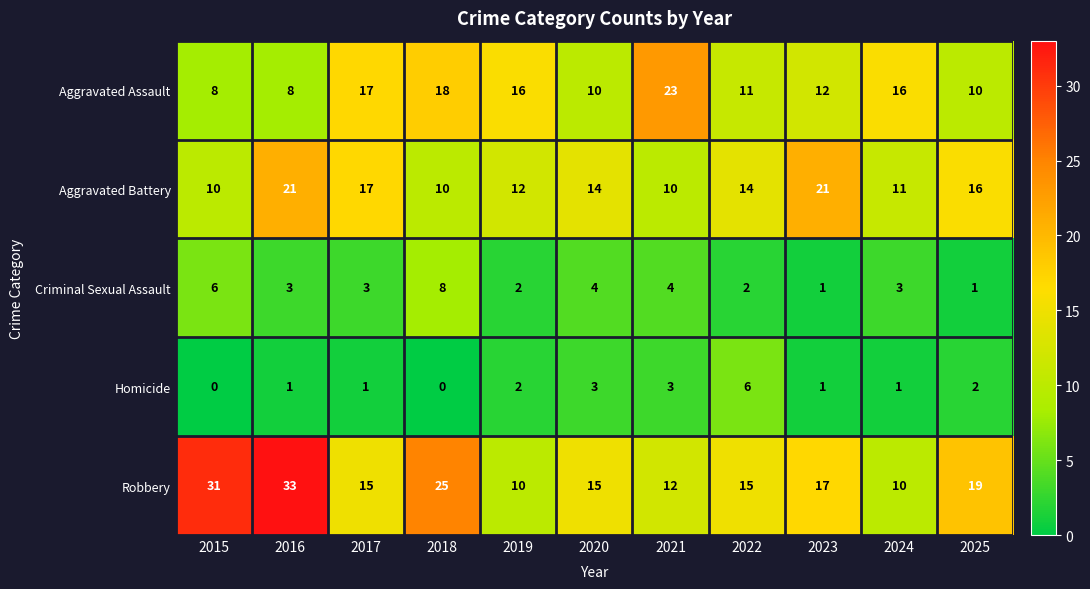

At which label does Aggravated Assault first exceed 12?

2017